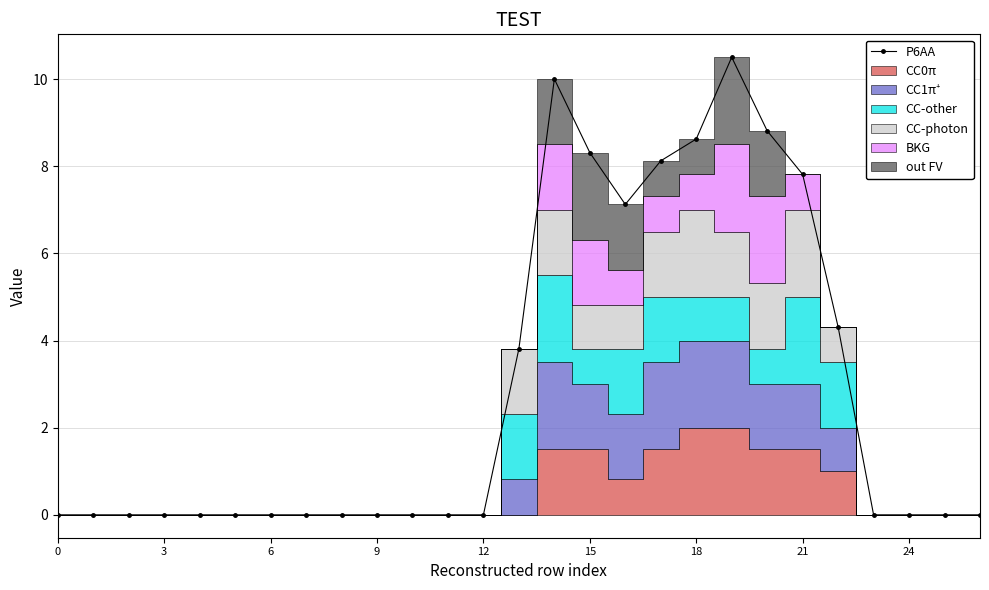

What is the sum of the values at 9 and 20?

8.8